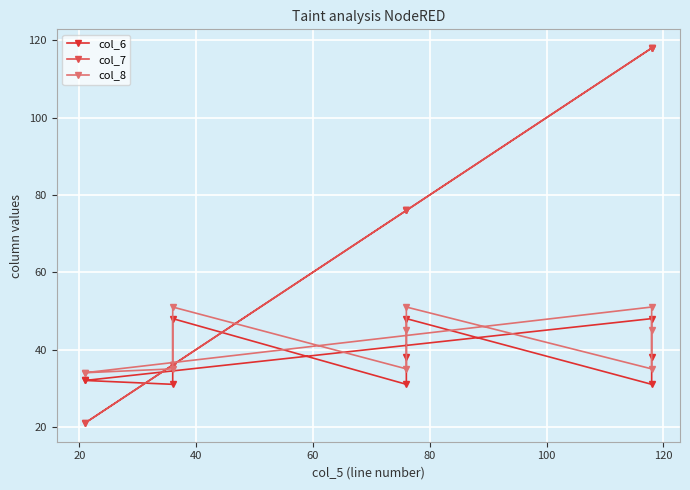

The col_8 series shows 9 at 120. True or false?

False